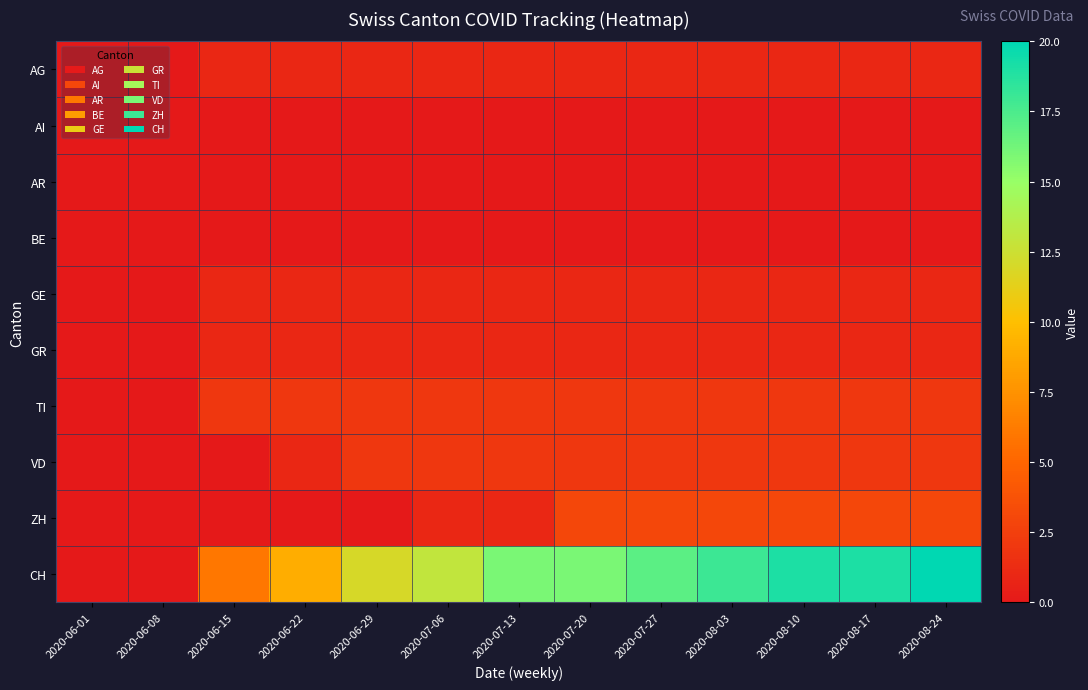

Reading left to right, extract all data points from this chart.

AG: 2020-06-01=0	2020-06-08=0	2020-06-15=1	2020-06-22=1	2020-06-29=1	2020-07-06=1	2020-07-13=1	2020-07-20=1	2020-07-27=1	2020-08-03=1	2020-08-10=1	2020-08-17=1	2020-08-24=1
AI: 2020-06-01=0	2020-06-08=0	2020-06-15=0	2020-06-22=0	2020-06-29=0	2020-07-06=0	2020-07-13=0	2020-07-20=0	2020-07-27=0	2020-08-03=0	2020-08-10=0	2020-08-17=0	2020-08-24=0
AR: 2020-06-01=0	2020-06-08=0	2020-06-15=0	2020-06-22=0	2020-06-29=0	2020-07-06=0	2020-07-13=0	2020-07-20=0	2020-07-27=0	2020-08-03=0	2020-08-10=0	2020-08-17=0	2020-08-24=0
BE: 2020-06-01=0	2020-06-08=0	2020-06-15=0	2020-06-22=0	2020-06-29=0	2020-07-06=0	2020-07-13=0	2020-07-20=0	2020-07-27=0	2020-08-03=0	2020-08-10=0	2020-08-17=0	2020-08-24=0
GE: 2020-06-01=0	2020-06-08=0	2020-06-15=1	2020-06-22=1	2020-06-29=1	2020-07-06=1	2020-07-13=1	2020-07-20=1	2020-07-27=1	2020-08-03=1	2020-08-10=1	2020-08-17=1	2020-08-24=1
GR: 2020-06-01=0	2020-06-08=0	2020-06-15=1	2020-06-22=1	2020-06-29=1	2020-07-06=1	2020-07-13=1	2020-07-20=1	2020-07-27=1	2020-08-03=1	2020-08-10=1	2020-08-17=1	2020-08-24=1
TI: 2020-06-01=0	2020-06-08=0	2020-06-15=2	2020-06-22=2	2020-06-29=2	2020-07-06=2	2020-07-13=2	2020-07-20=2	2020-07-27=2	2020-08-03=2	2020-08-10=2	2020-08-17=2	2020-08-24=2
VD: 2020-06-01=0	2020-06-08=0	2020-06-15=0	2020-06-22=1	2020-06-29=2	2020-07-06=2	2020-07-13=2	2020-07-20=2	2020-07-27=2	2020-08-03=2	2020-08-10=2	2020-08-17=2	2020-08-24=2
ZH: 2020-06-01=0	2020-06-08=0	2020-06-15=0	2020-06-22=0	2020-06-29=0	2020-07-06=1	2020-07-13=1	2020-07-20=3	2020-07-27=3	2020-08-03=3	2020-08-10=3	2020-08-17=3	2020-08-24=3
CH: 2020-06-01=0	2020-06-08=0	2020-06-15=6	2020-06-22=9	2020-06-29=12	2020-07-06=13	2020-07-13=16	2020-07-20=16	2020-07-27=17	2020-08-03=18	2020-08-10=19	2020-08-17=19	2020-08-24=20